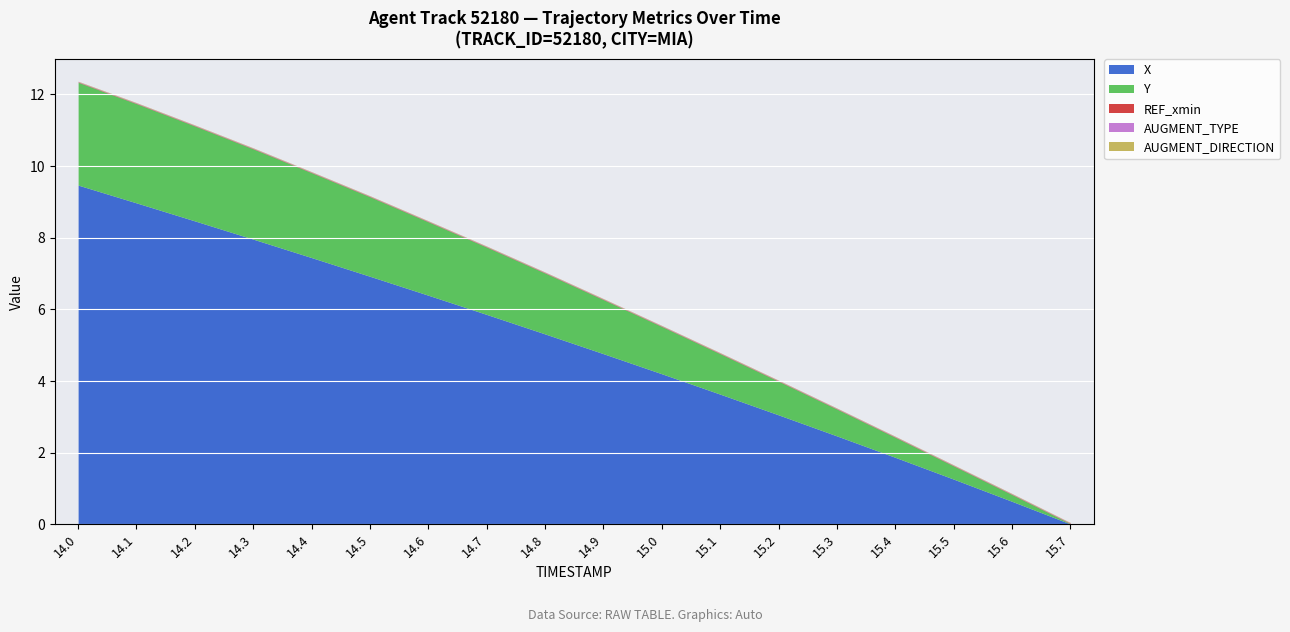

Rank the categories by X value from lowest to highest.

15.7, 15.6, 15.5, 15.4, 15.3, 15.2, 15.1, 15.0, 14.9, 14.8, 14.7, 14.6, 14.5, 14.4, 14.3, 14.2, 14.1, 14.0